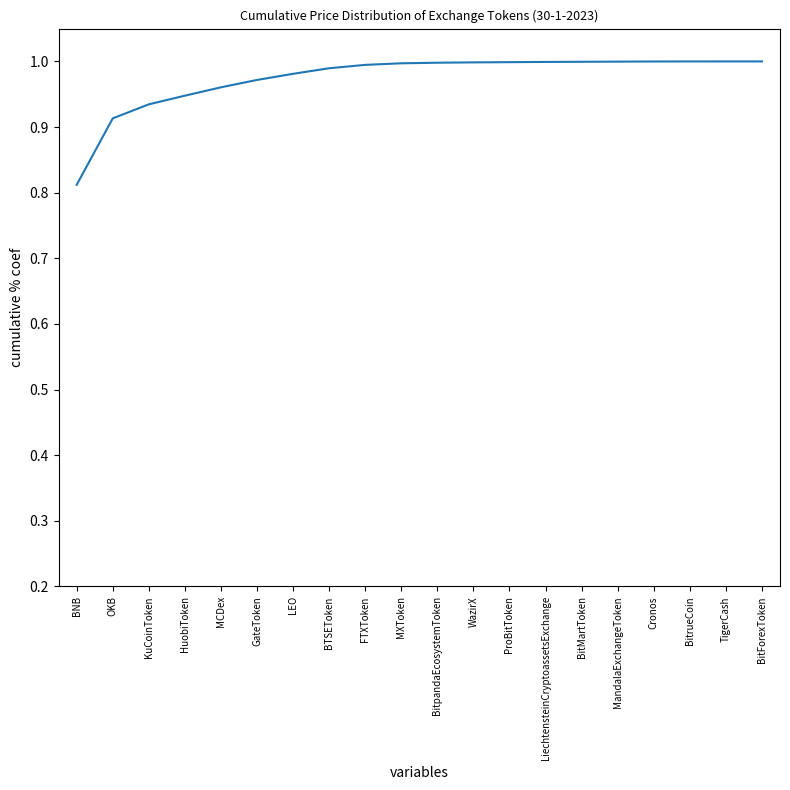

The chart shows a value of 1.5 at BTSEToken. True or false?

False